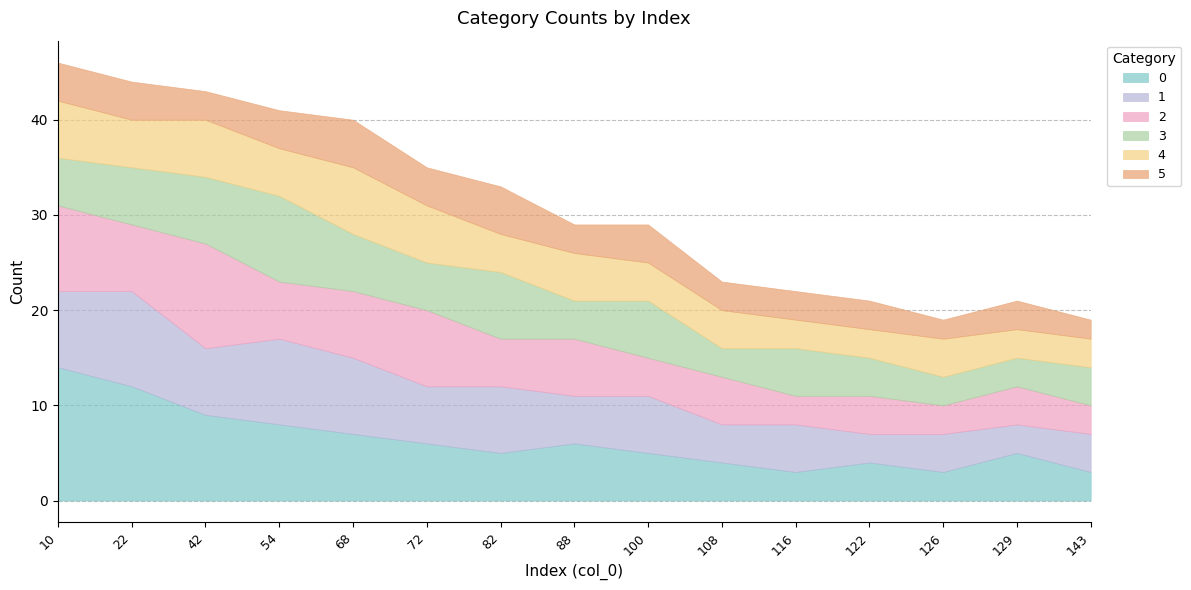

What is the difference between the second highest and minimum values in the 5 series?

3